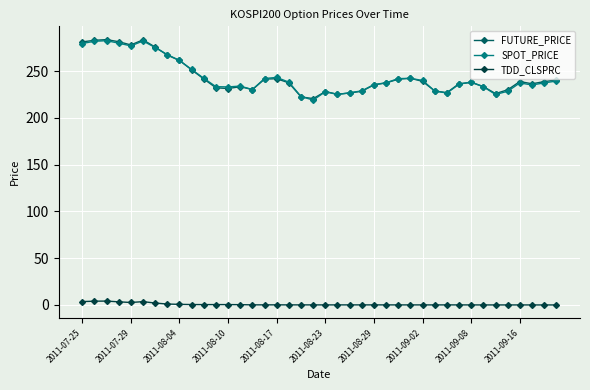

What is the sum of all SPOT_PRICE values?

9754.9